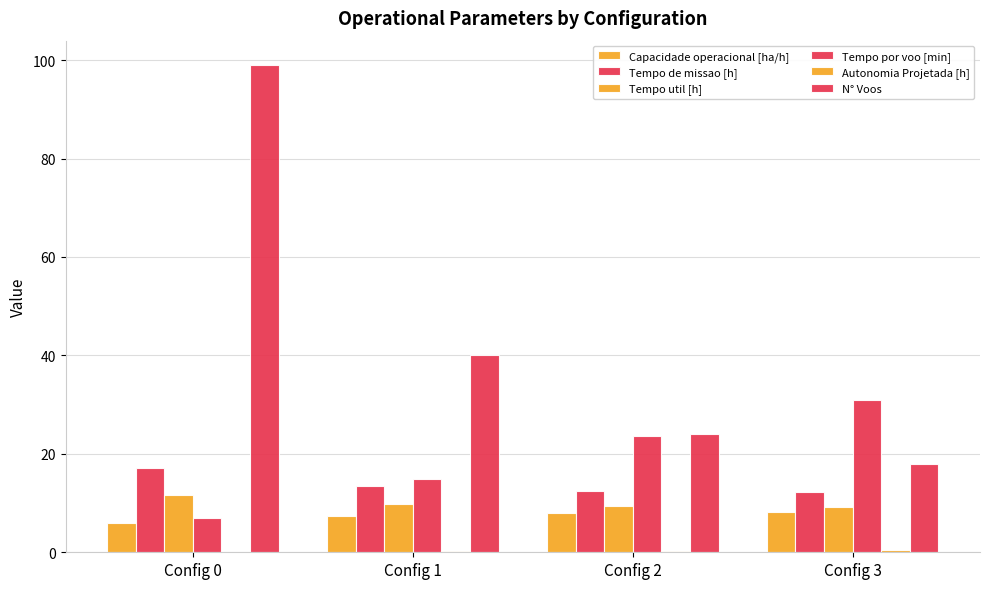

How many distinct data groups are displayed?

6